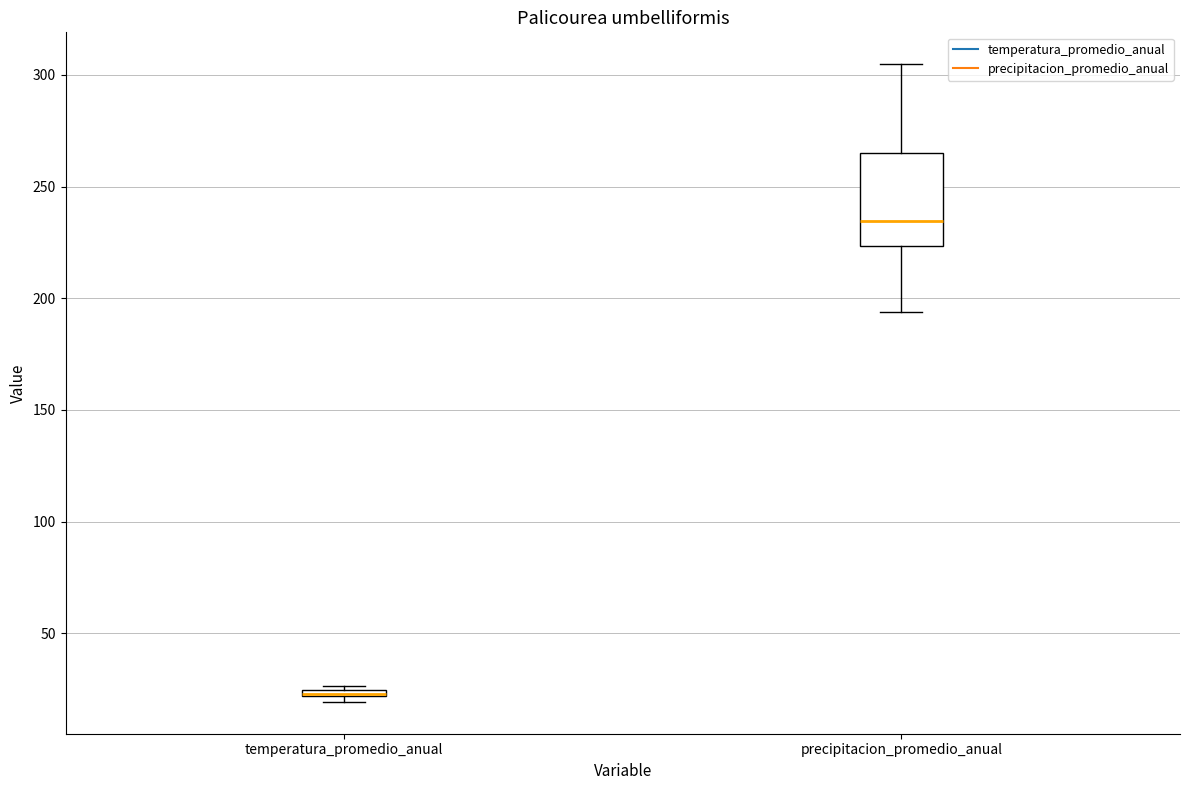

Where does the median line of the box for precipitacion_promedio_anual sit on the y-axis? The values are not printed on the chart, so give them approximately, as read against the axis.

235